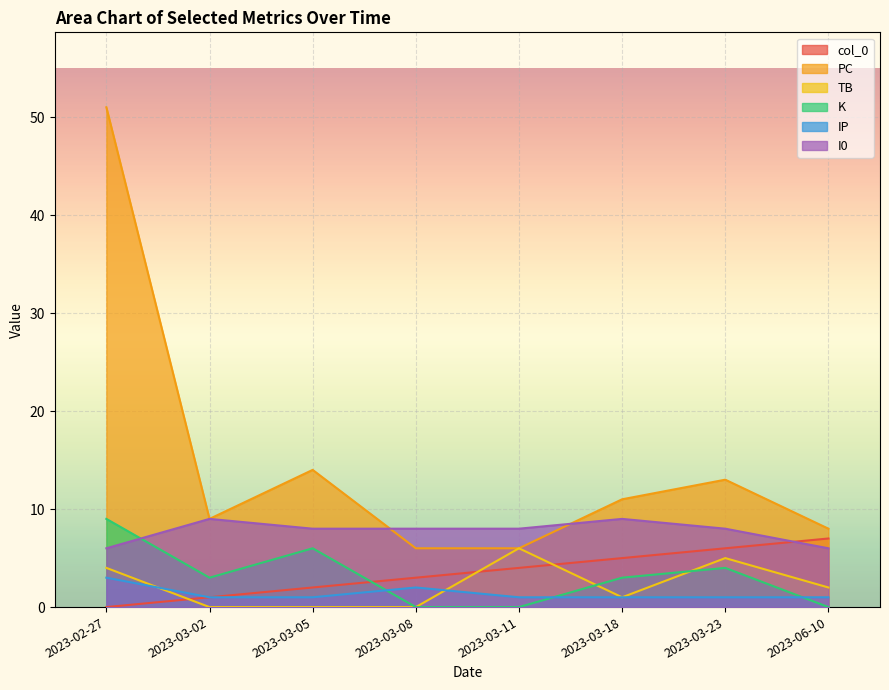

Is the value of K at 2023-03-08 greater than the value of PC at 2023-03-11?

No